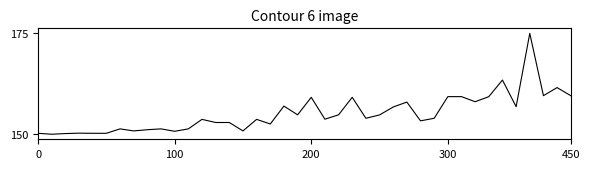

What is the smallest value displayed?

150.0